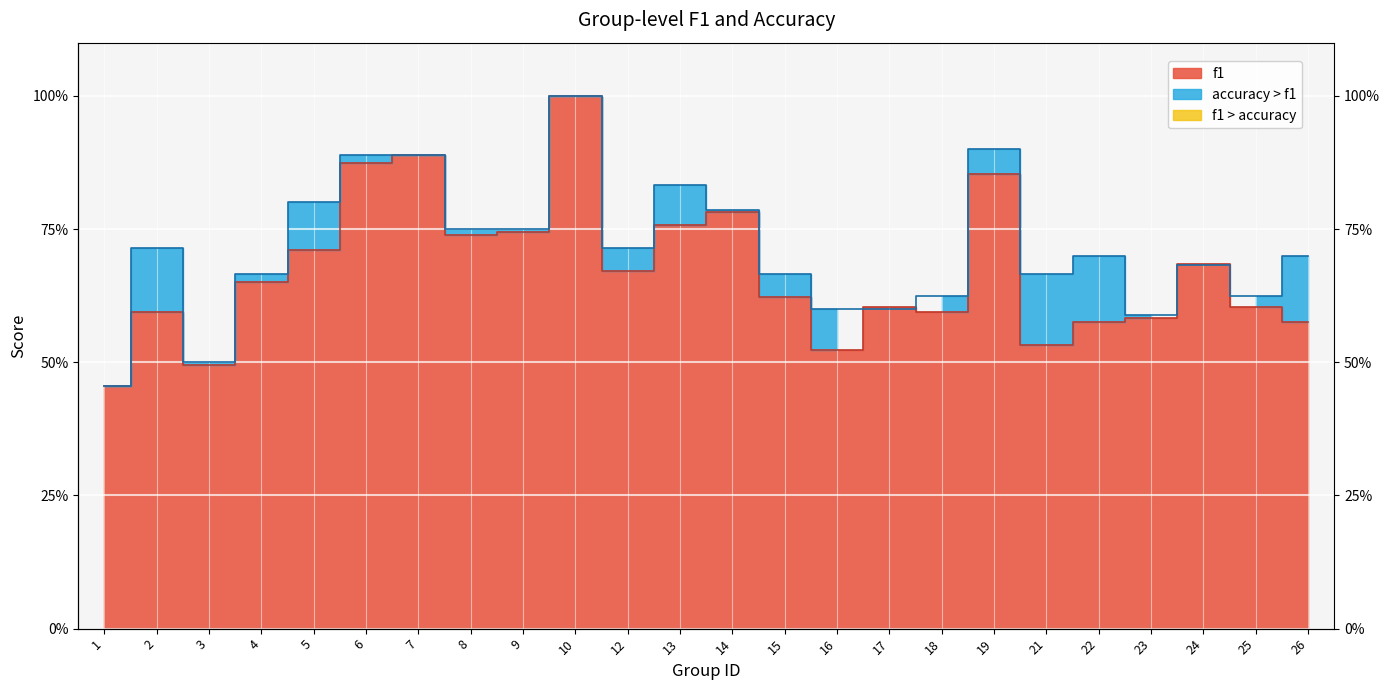

The accuracy series shows 0.9 at 6. True or false?

True